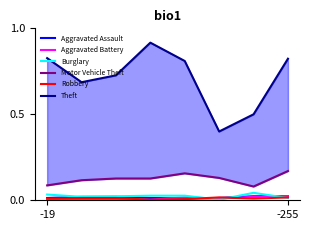

At how many categories does at least one series exceed 0?

8